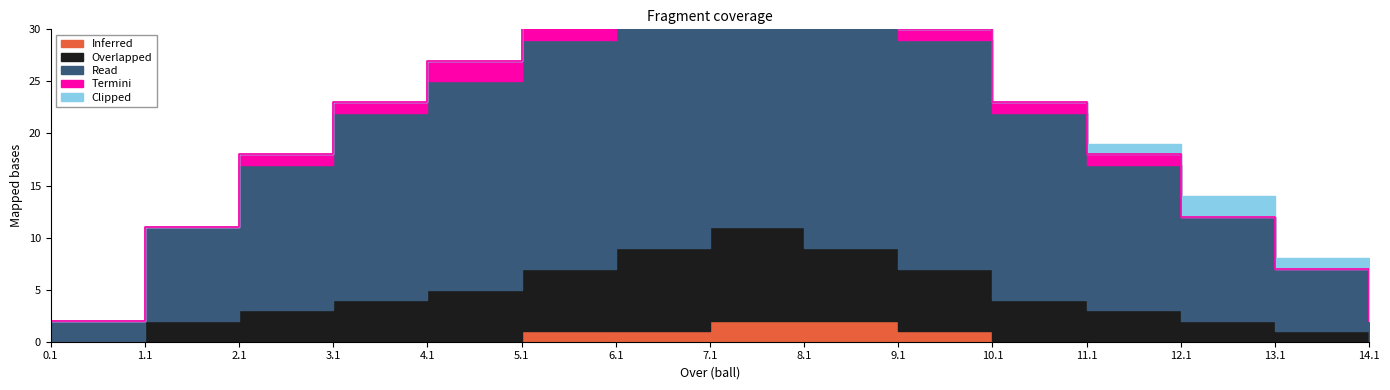

Which series changed the most between 5.1 and 14.1?

Read